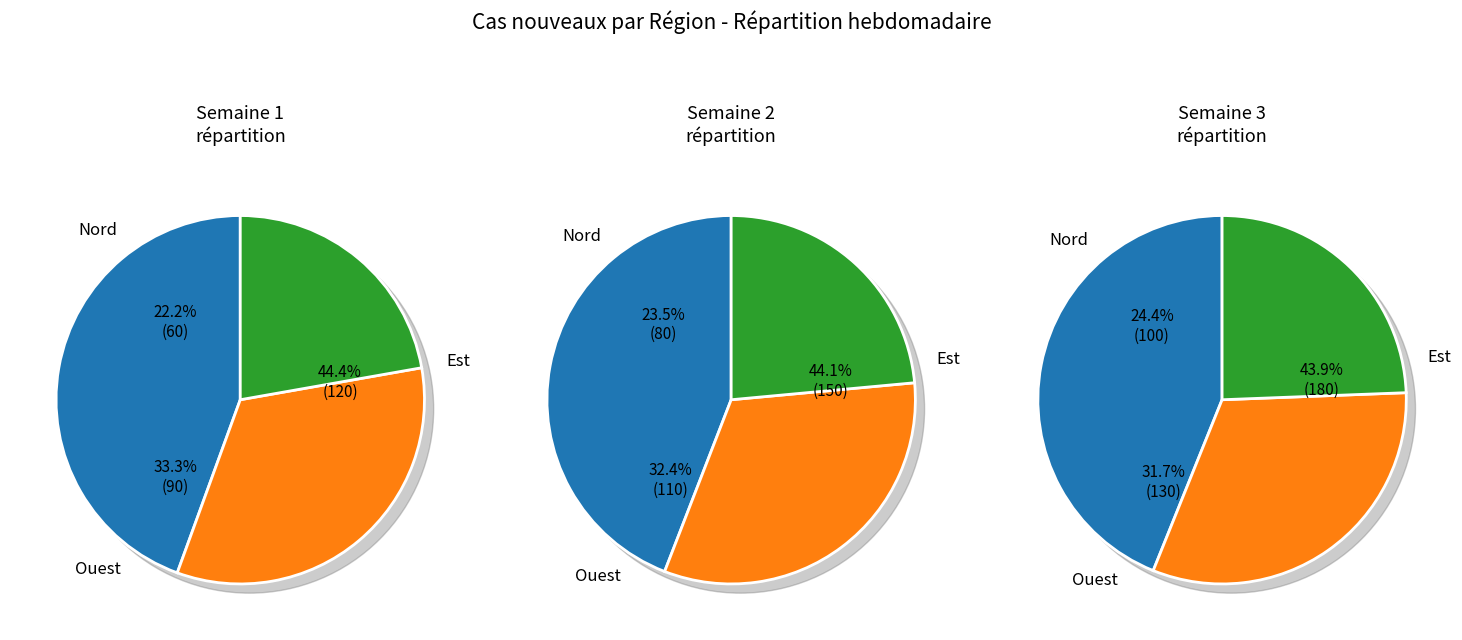

True or false: Semaine 3 accounts for 40% of the total.

True